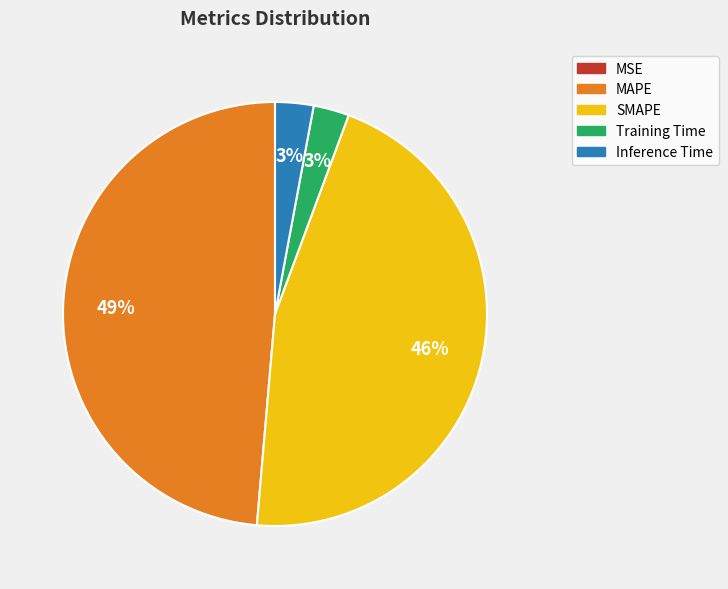

Between SMAPE and Inference Time, which is larger?

SMAPE